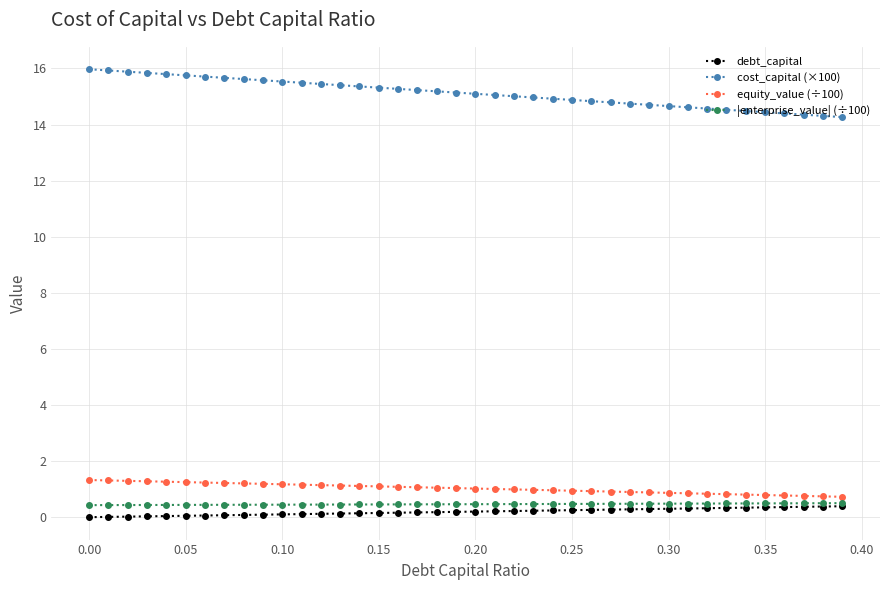

What is the greatest value displayed?

16.0